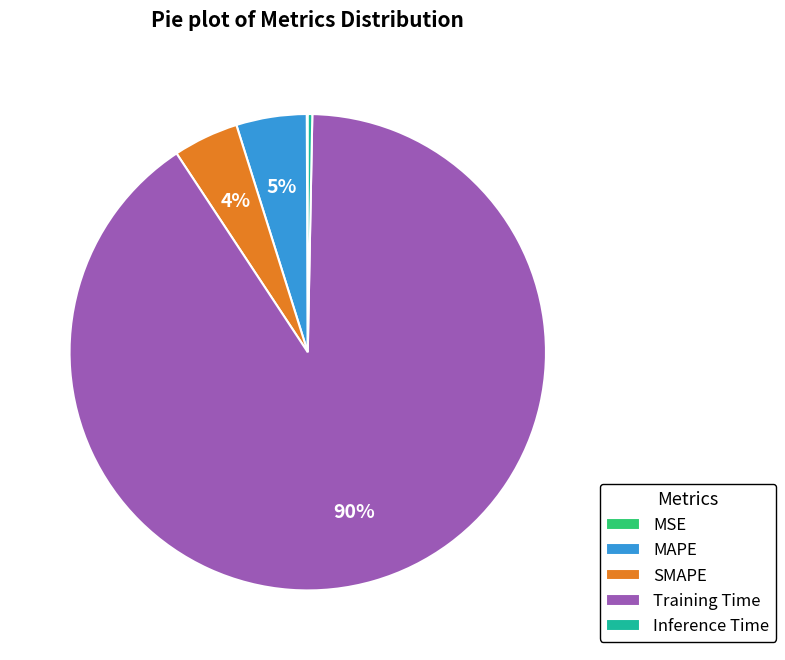

Is Training Time the majority of the pie?

Yes